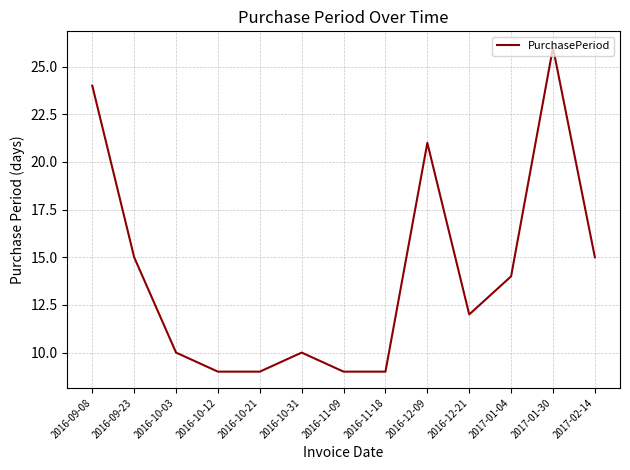

At which category does the chart reach its peak across all series?

2017-01-30